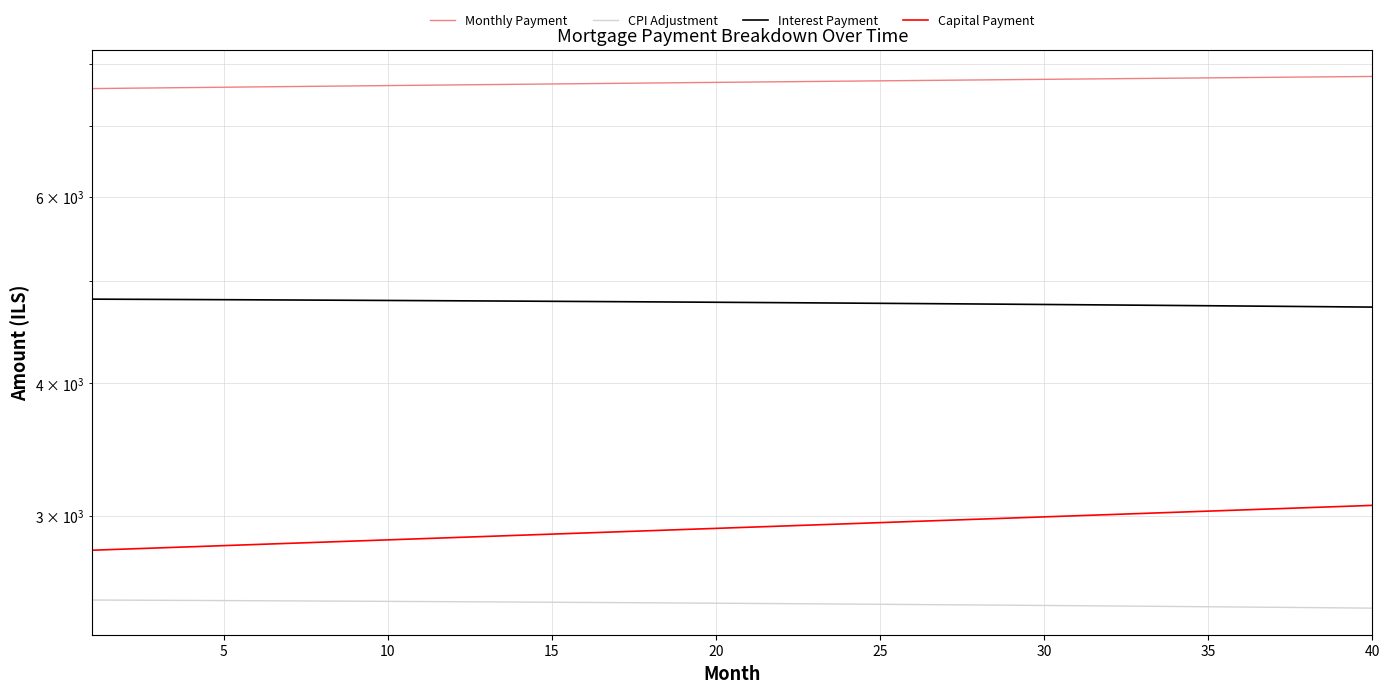

True or false: CPI Adjustment and Capital Payment cross at least once.

False